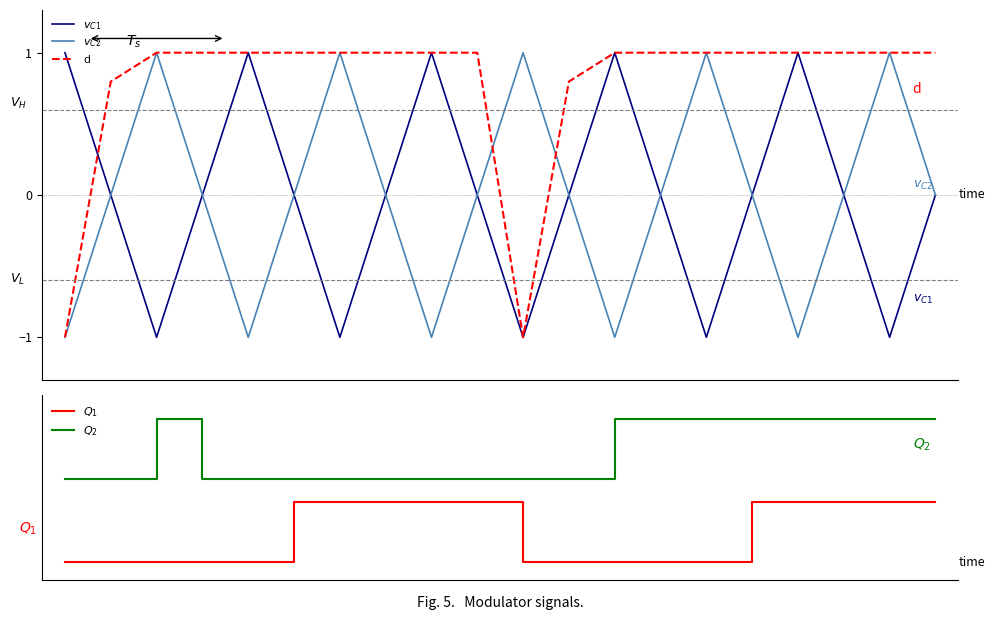

Where does the d series first go above 0?

1